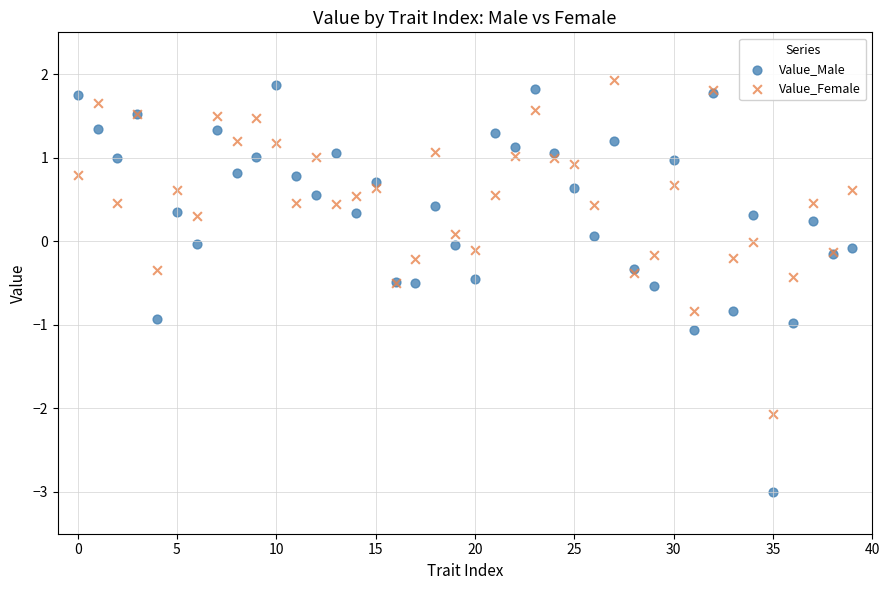

Which series has the largest Y range (max minus min)?

Value_Male